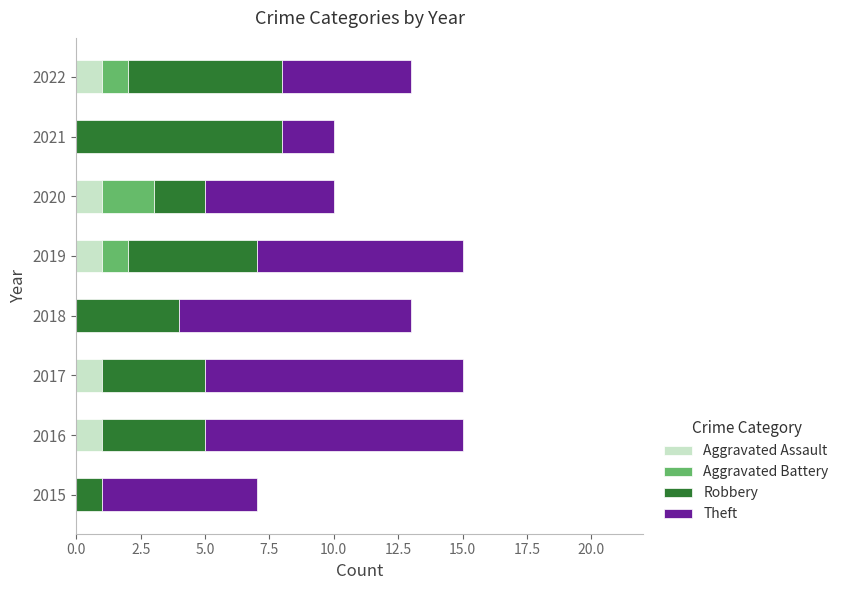

True or false: Aggravated Assault has a value of 0 at 2021.

True